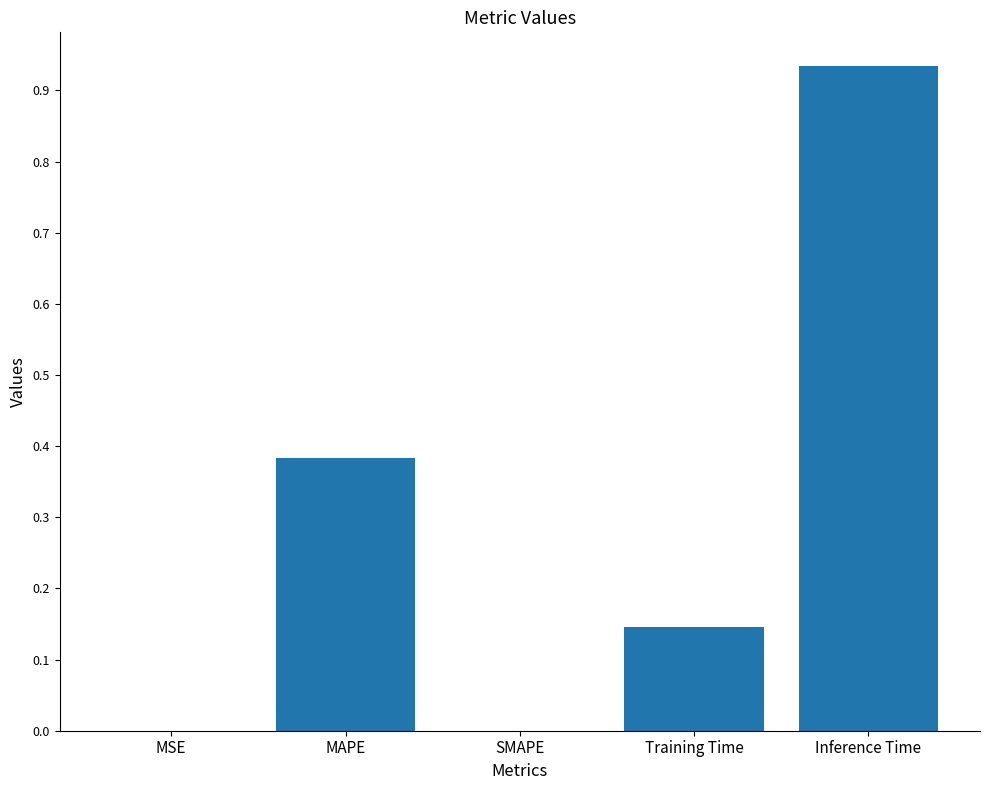

What is the change in value from SMAPE to Inference Time?

+0.9